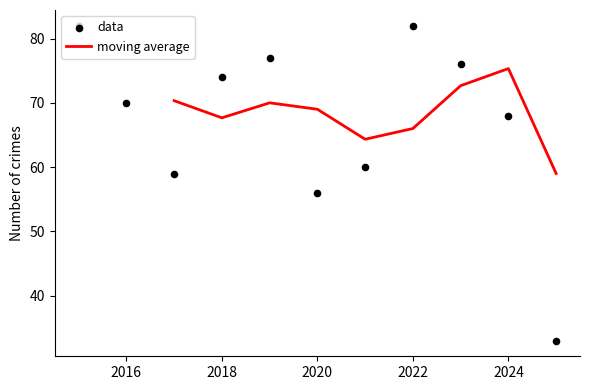

Which category has the highest value in the moving average series?

2024